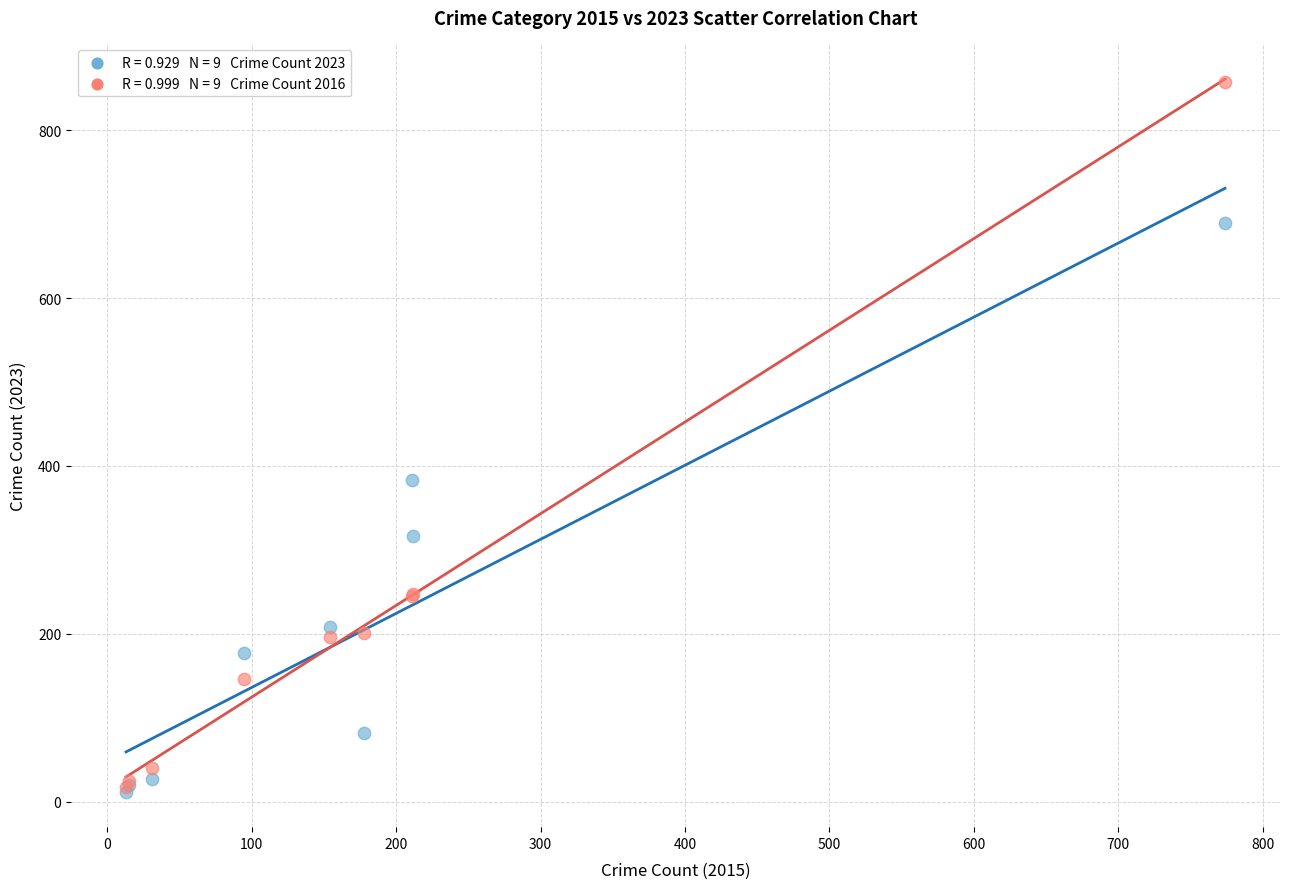

Across all series, what Y value is closest to 435?

383